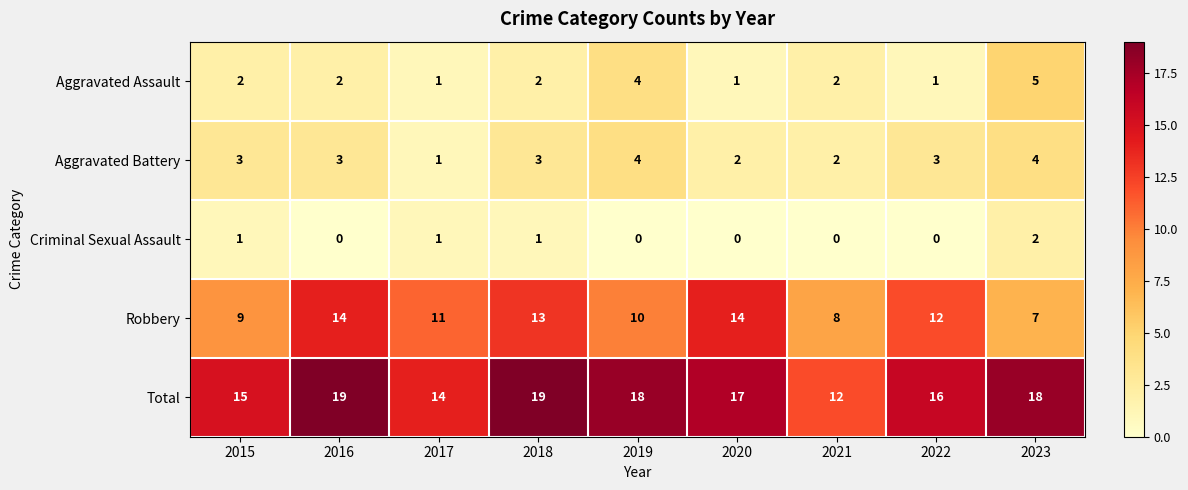

At which label is Total closest to 15?

2015